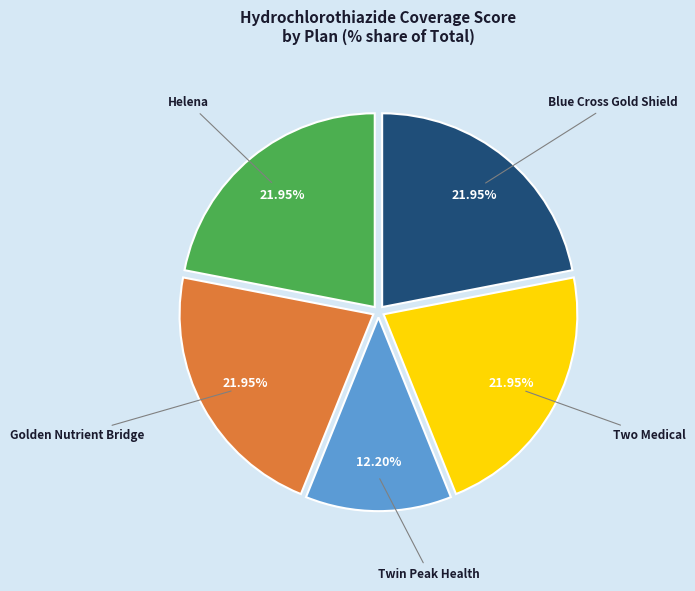

Is there any slice that represents more than half of the pie?

No